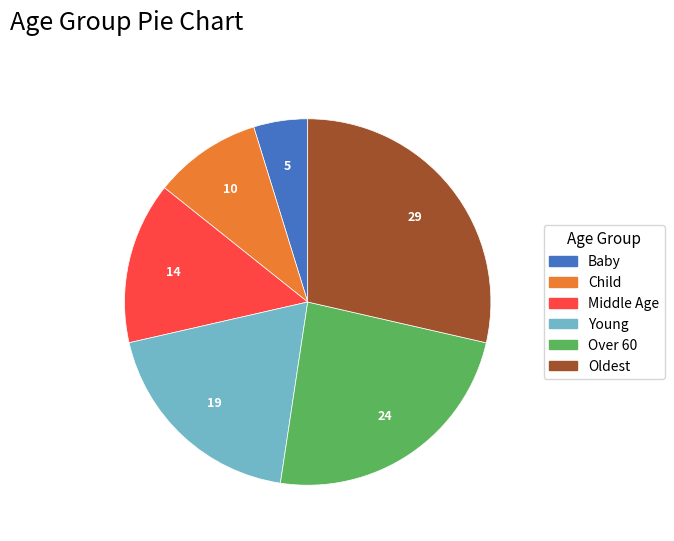

Does any single category account for the majority?

No